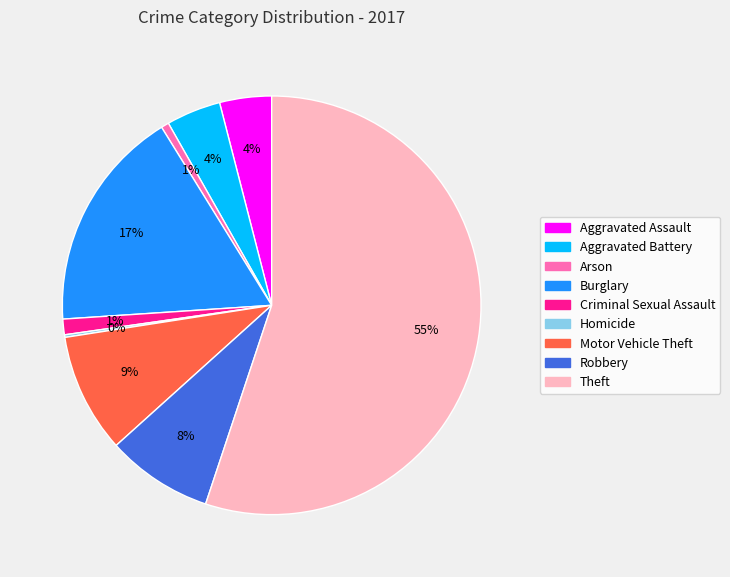

To the nearest percent, what percentage of the pie is Aggravated Assault?

4%